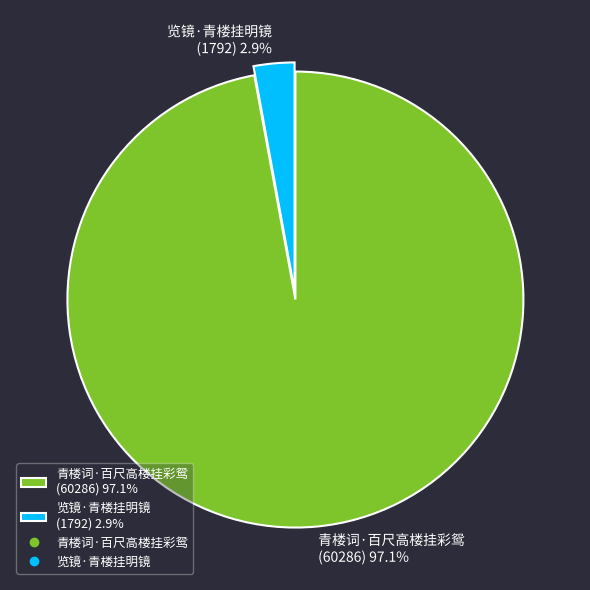

How many segments does this pie chart have?

2